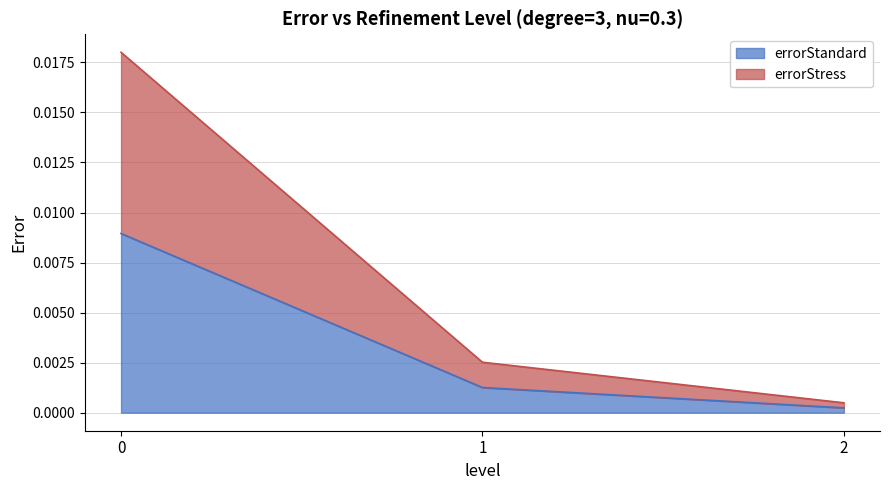

List the labels in order of errorStandard value, smallest first.

2, 1, 0